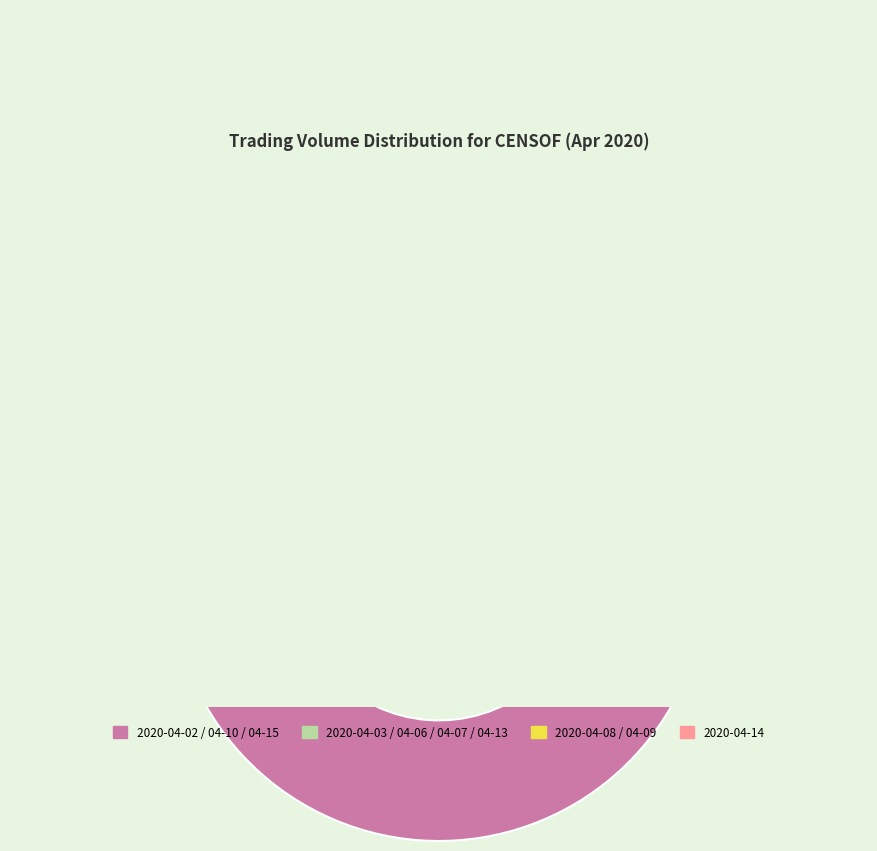

To the nearest percent, what portion does 2020-04-14 represent?

2%